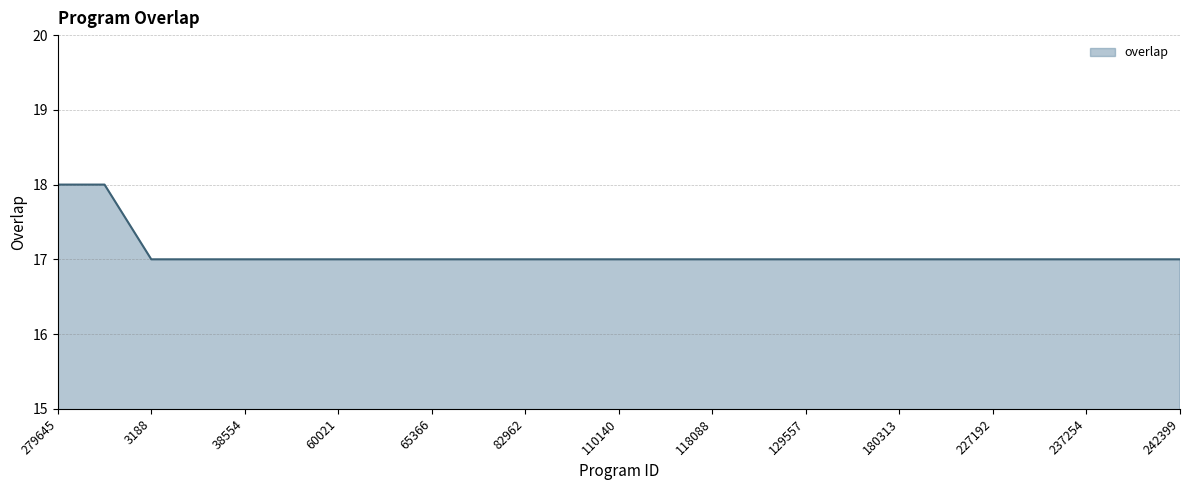

What is the greatest value displayed?

18